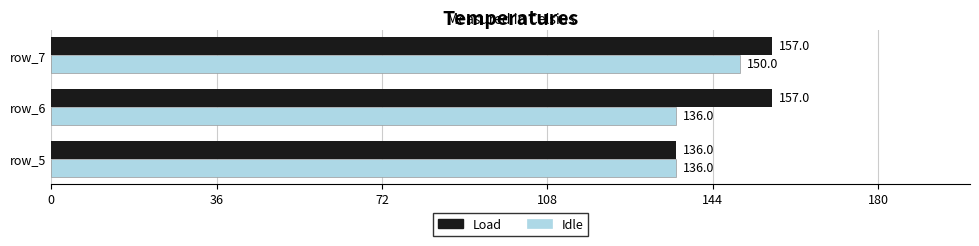

The value of Idle at row_6 is 228. True or false?

False